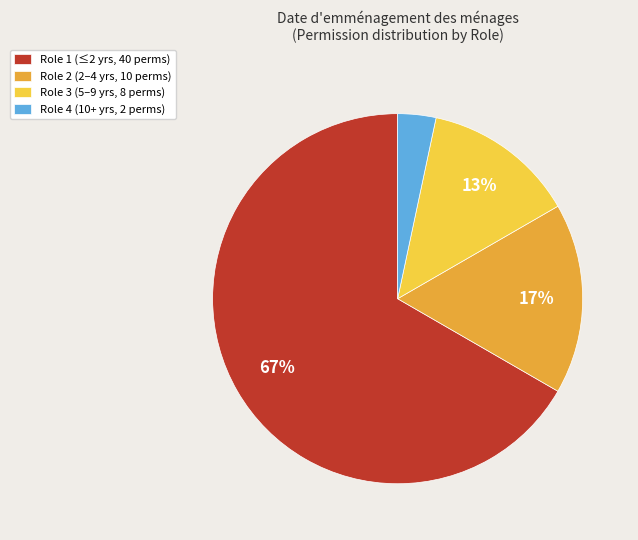

To the nearest percent, what is the average slice percentage?

25%